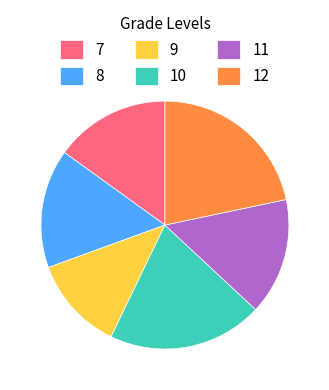

Is there any slice that represents more than half of the pie?

No